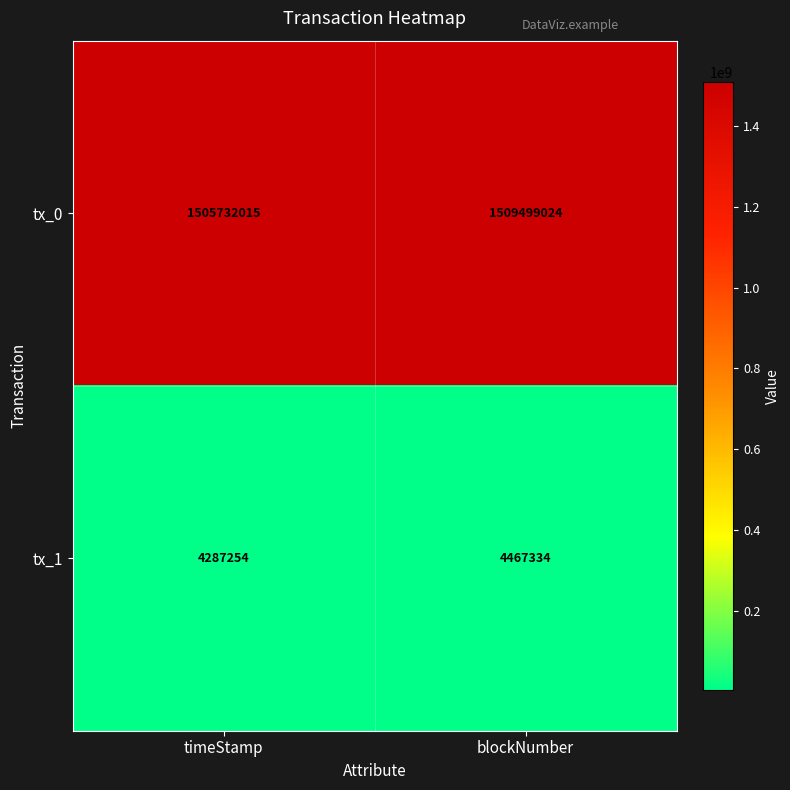

At timeStamp, list the series in order from smallest to largest.

tx_1, tx_0